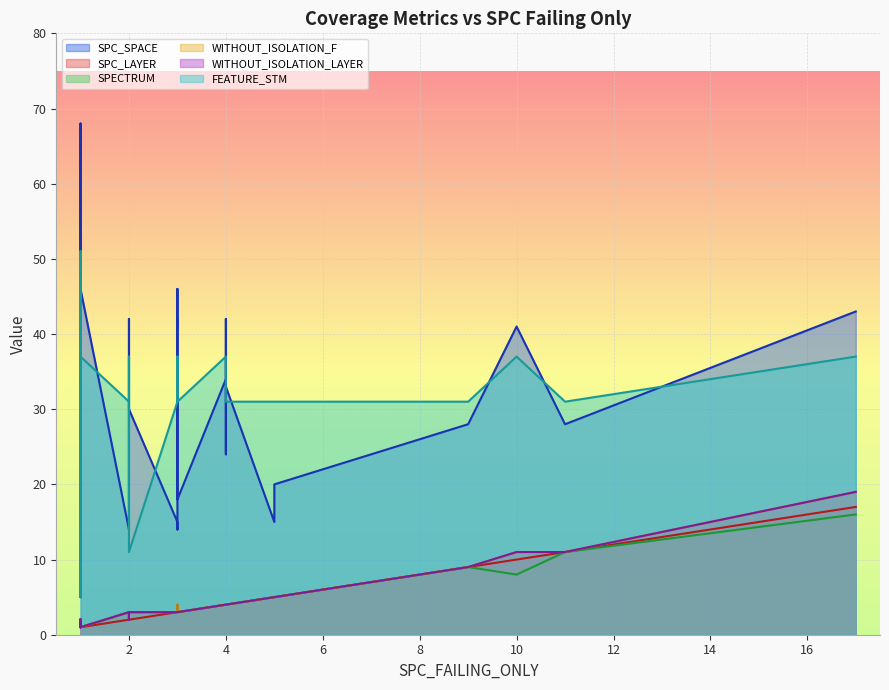

Which series has the largest range (max minus min)?

SPC_SPACE